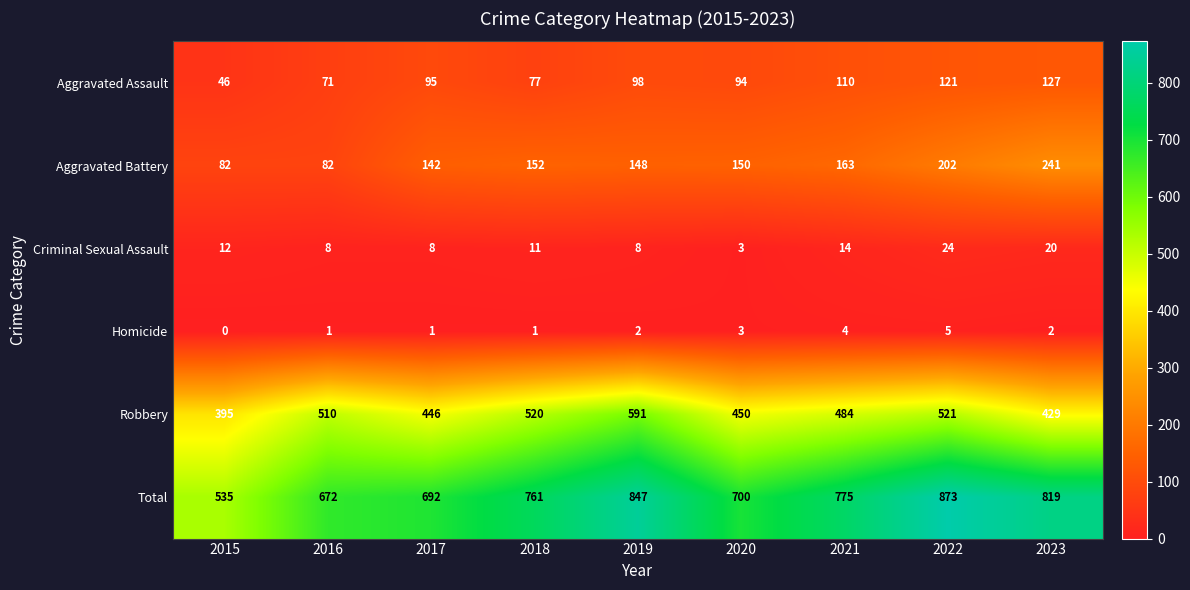

At 2022, list the series in order from largest to smallest.

Total, Robbery, Aggravated Battery, Aggravated Assault, Criminal Sexual Assault, Homicide